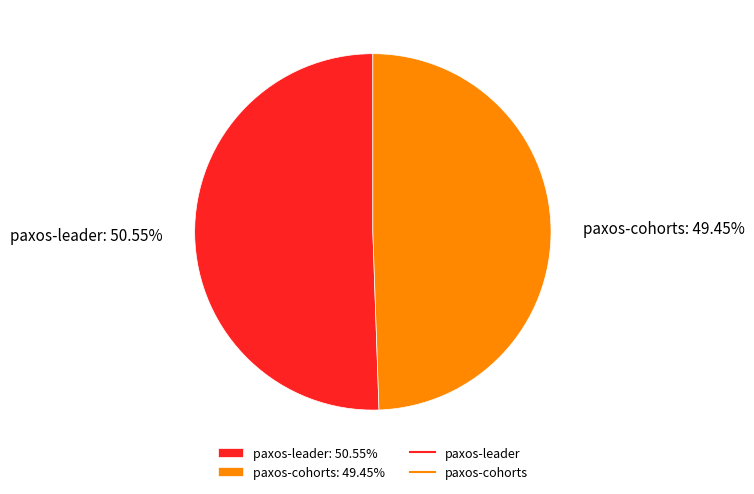

Which category has the smallest portion of the pie?

paxos-cohorts